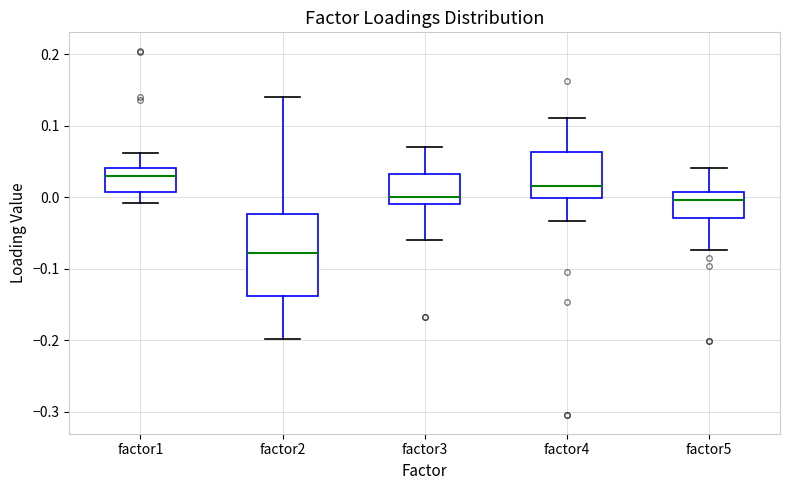

Where does the upper whisker of the box for factor2 end on the y-axis? The values are not printed on the chart, so give them approximately, as read against the axis.

0.14